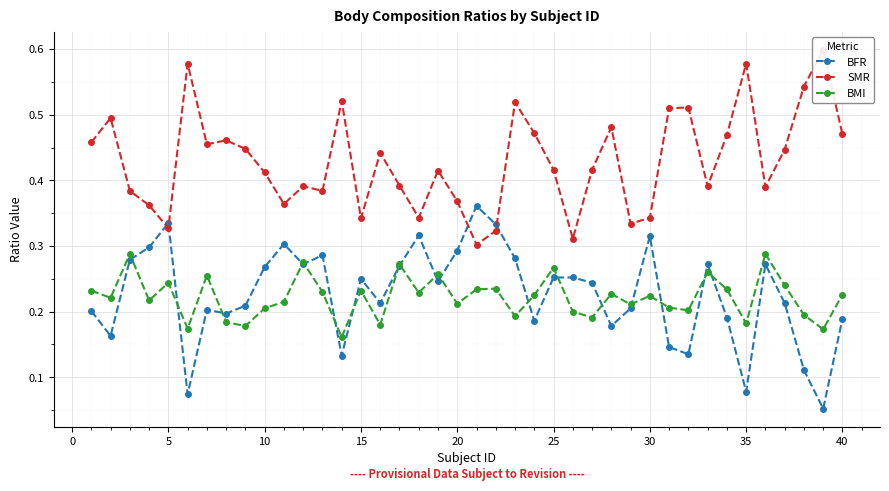

Reading left to right, list all the values displayed in this chart.

BFR: 0.2	0.2	0.3	0.3	0.3	0.1	0.2	0.2	0.2	0.3	0.3	0.3	0.3	0.1	0.2	0.2	0.3	0.3	0.2	0.3	0.4	0.3	0.3	0.2	0.3	0.3	0.2	0.2	0.2	0.3	0.1	0.1	0.3	0.2	0.1	0.3	0.2	0.1	0.1	0.2
SMR: 0.5	0.5	0.4	0.4	0.3	0.6	0.5	0.5	0.4	0.4	0.4	0.4	0.4	0.5	0.3	0.4	0.4	0.3	0.4	0.4	0.3	0.3	0.5	0.5	0.4	0.3	0.4	0.5	0.3	0.3	0.5	0.5	0.4	0.5	0.6	0.4	0.4	0.5	0.6	0.5
BMI: 0.2	0.2	0.3	0.2	0.2	0.2	0.3	0.2	0.2	0.2	0.2	0.3	0.2	0.2	0.2	0.2	0.3	0.2	0.3	0.2	0.2	0.2	0.2	0.2	0.3	0.2	0.2	0.2	0.2	0.2	0.2	0.2	0.3	0.2	0.2	0.3	0.2	0.2	0.2	0.2